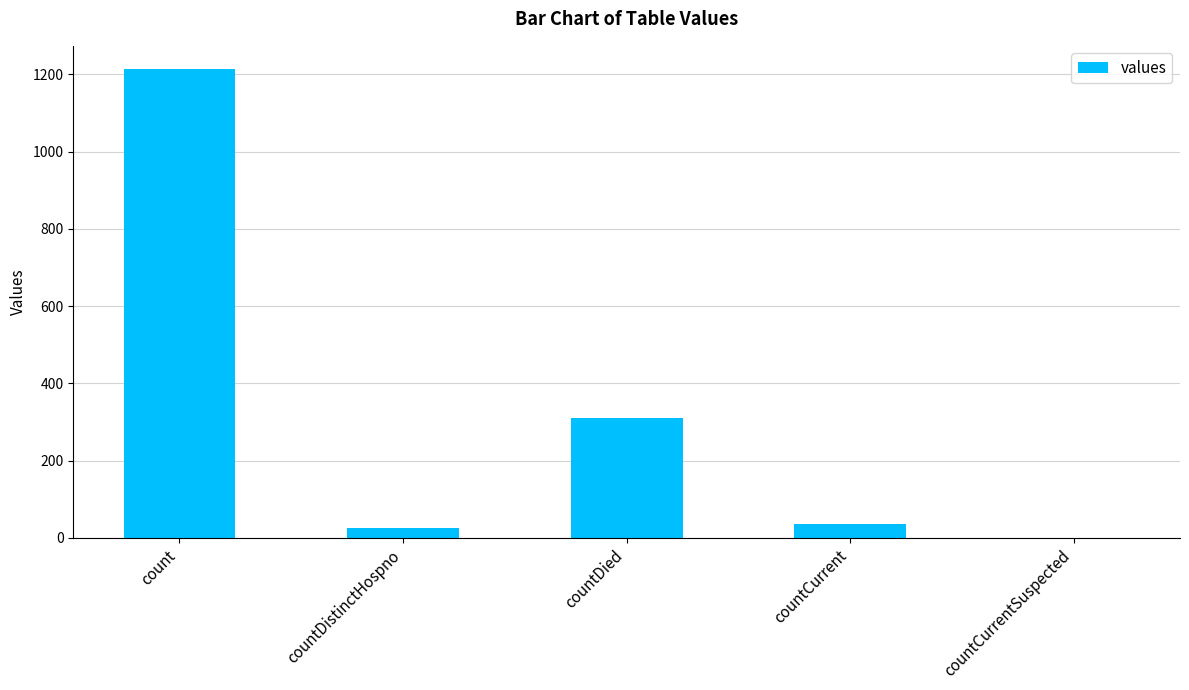

The value at countDied is 310. True or false?

True